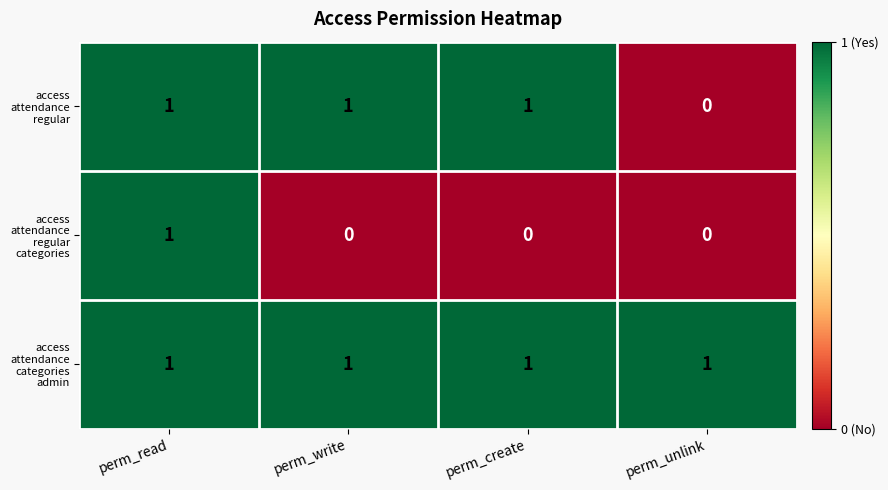

At how many categories does at least one series exceed 0?

4